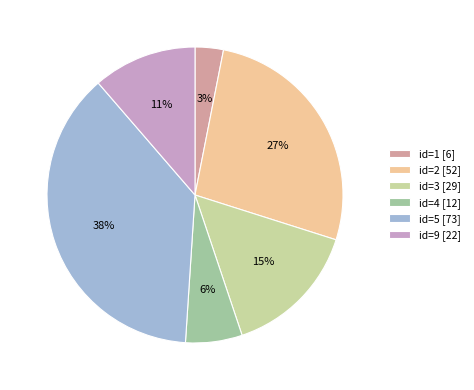

What is the largest slice in the pie chart?

id=5 [73]